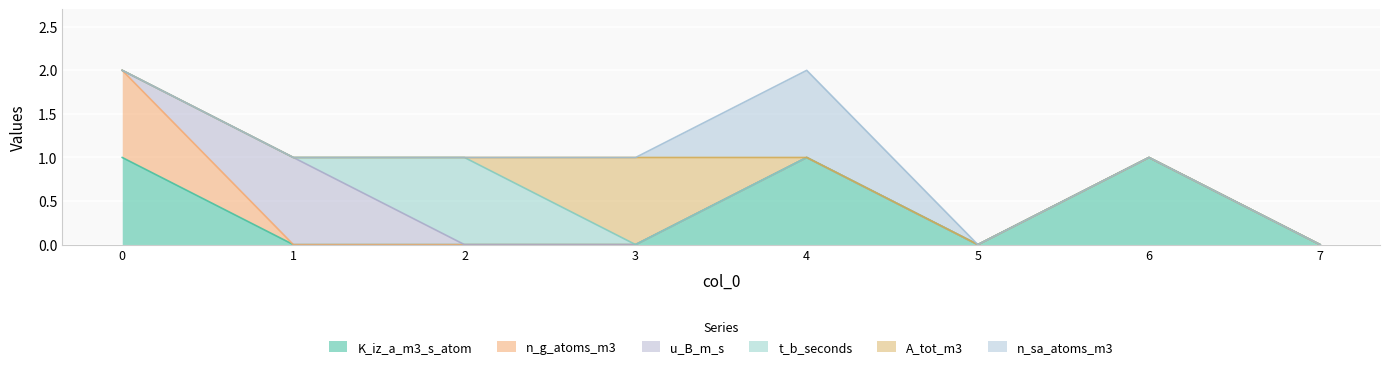

Count the u_B_m_s values in the range 0 to 1.

8